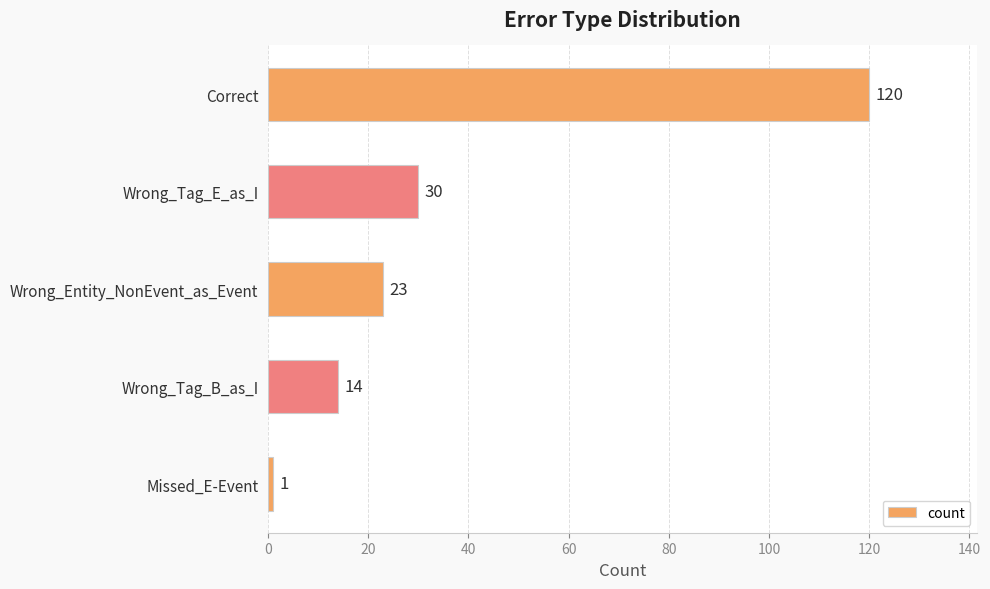

What is the change in value from Wrong_Entity_NonEvent_as_Event to Wrong_Tag_B_as_I?

-9